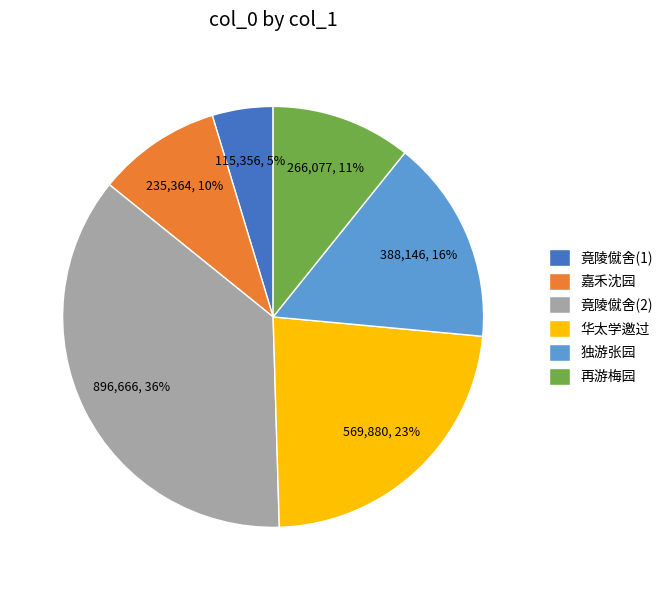

Approximately how many times larger is the value at 竟陵僦舍(1) compared to 独游张园?

0.3